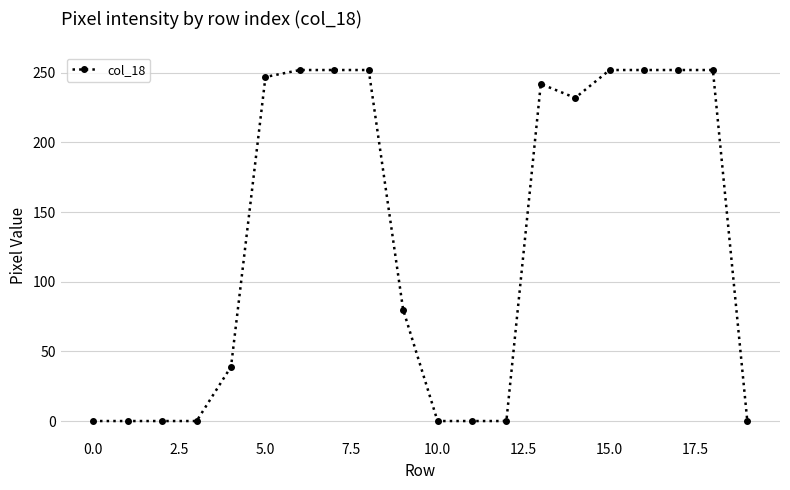

Is this an area chart (filled region under the line)?

No